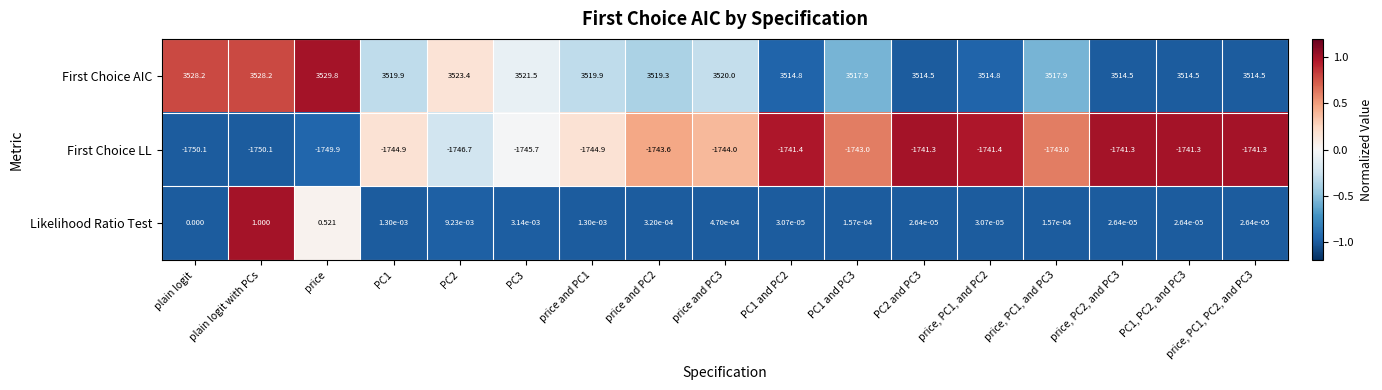

Which series has the largest total across all categories?

First Choice AIC